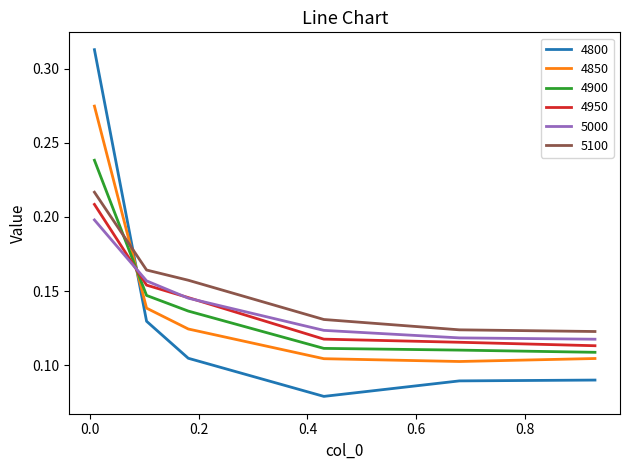

Which series has the largest range (max minus min)?

4800